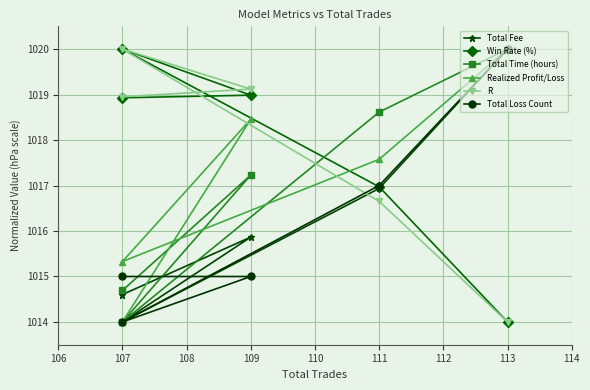

How many interior local peaks does the Win Rate (%) series have?

1